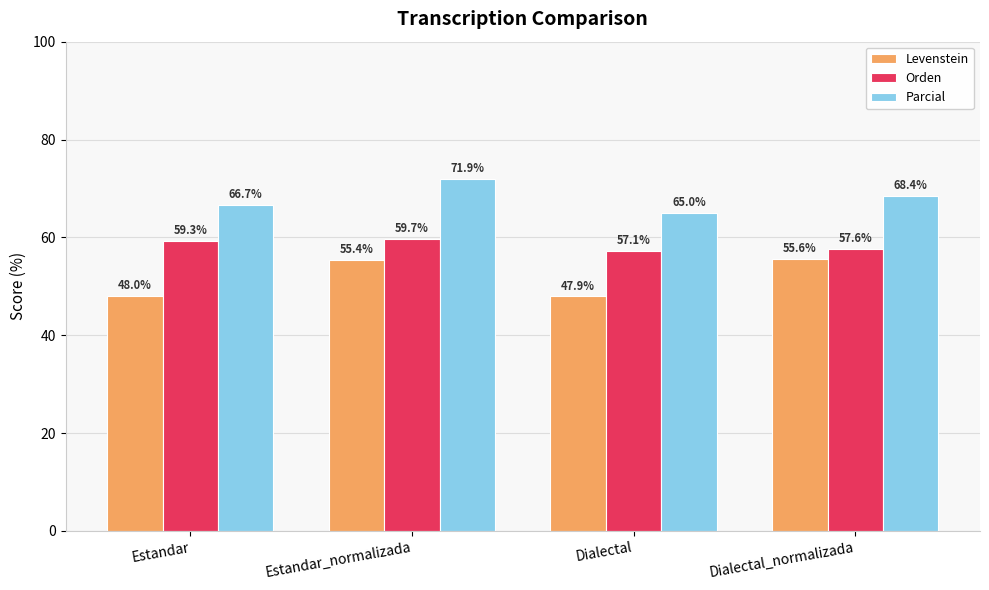

What is the spread (max minus min) of values at Estandar_normalizada?

16.5